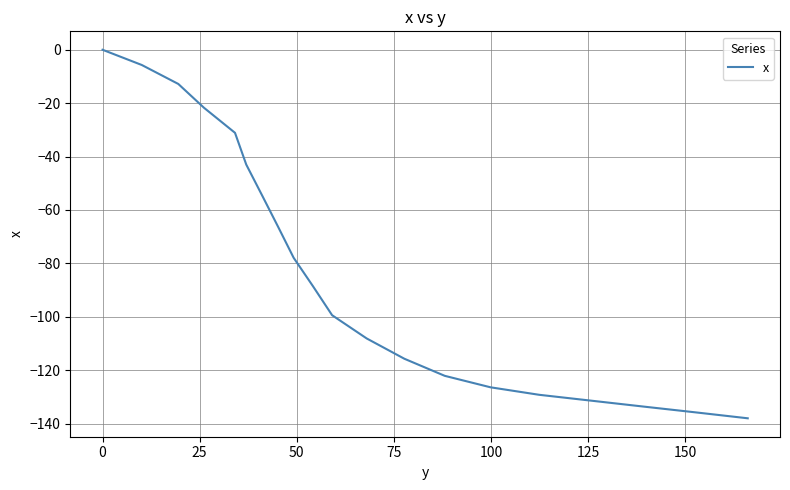

What is the smallest value displayed?

-138.0